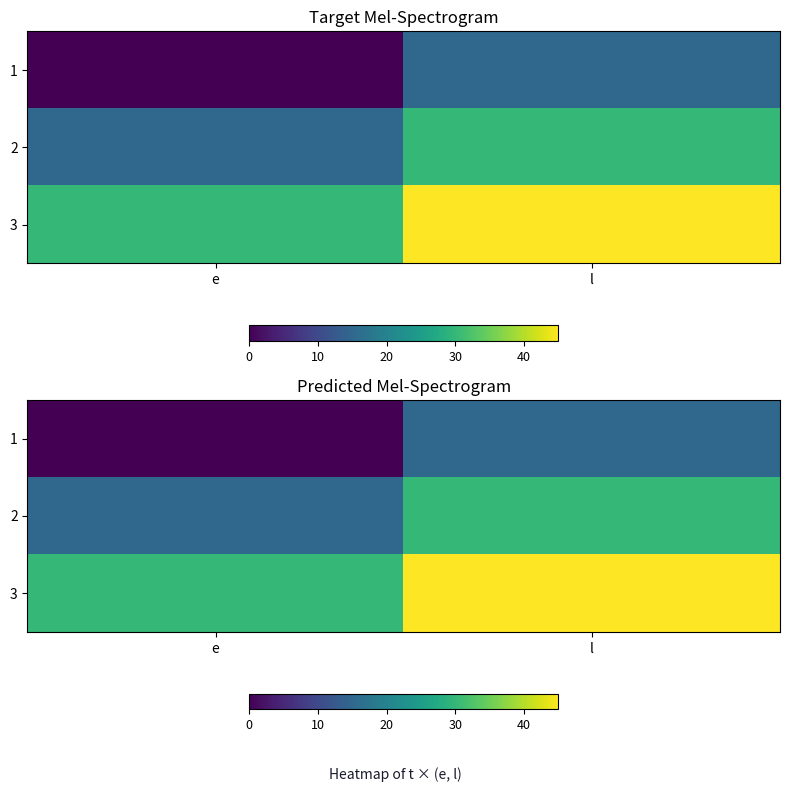

Which category has the highest value in the 3 series?

l